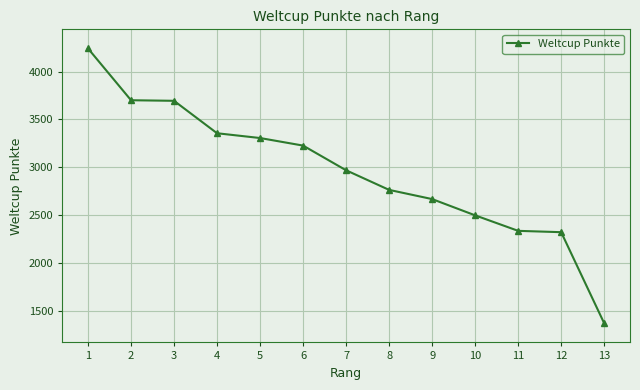

What is the sum of the values at 10 and 6?

5723